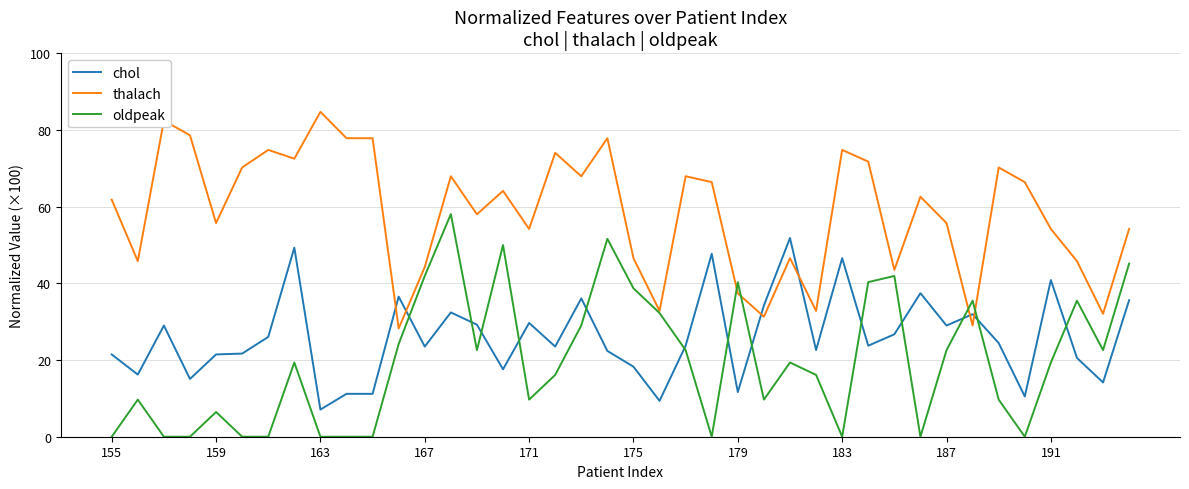

What is the sum of all oldpeak values?

790.3